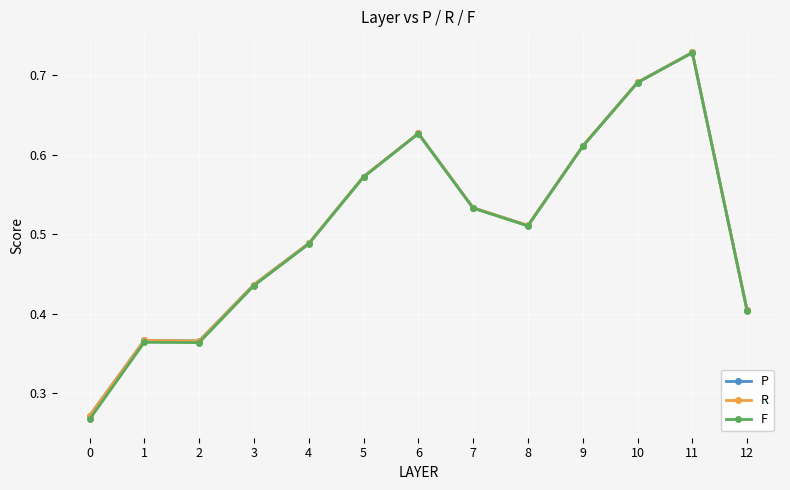

True or false: F has more than 0 points higher than both neighbors.

True